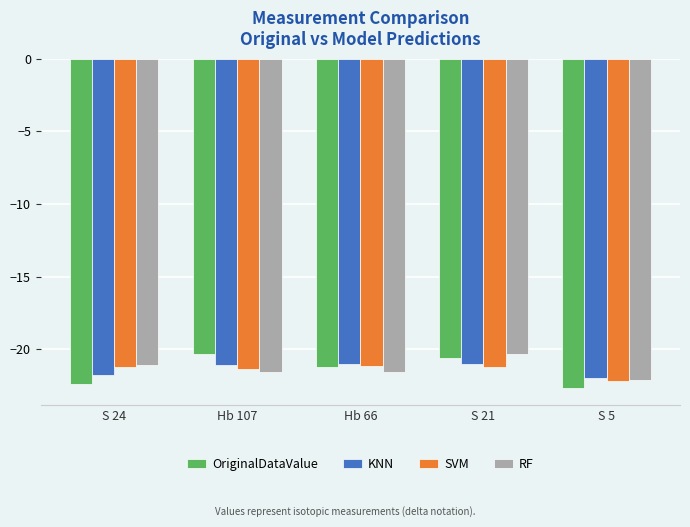

What is the label of the 5th bar from the right?

S 24